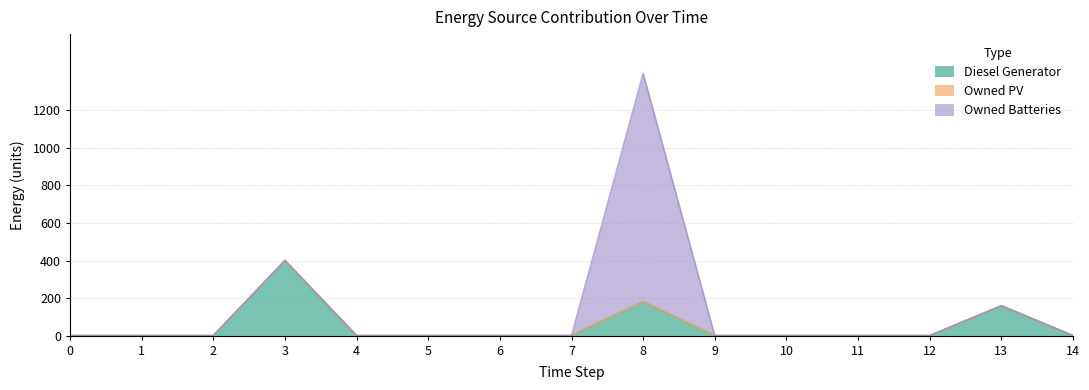

Rank the series by their maximum value, from lowest to highest.

Owned PV, Diesel Generator, Owned Batteries